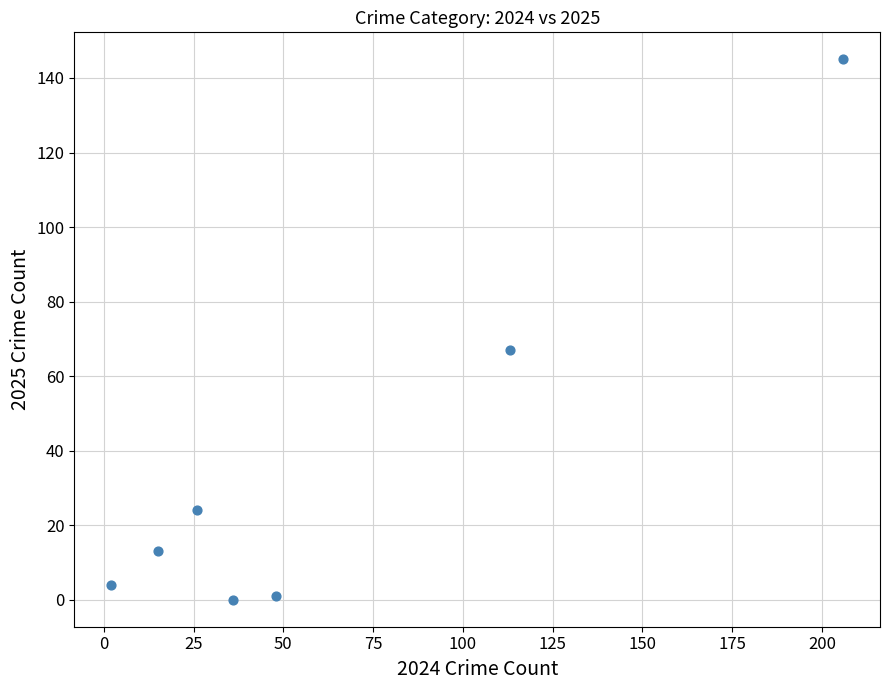

What Y value in the scatter plot is closest to 72?

67